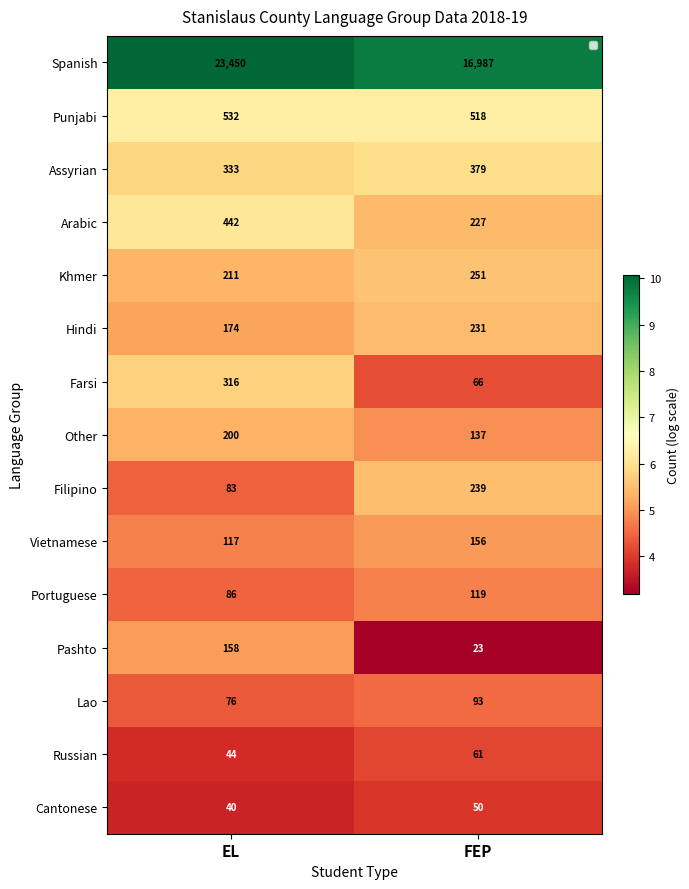

What is the difference between the Portuguese values at EL and FEP?

33